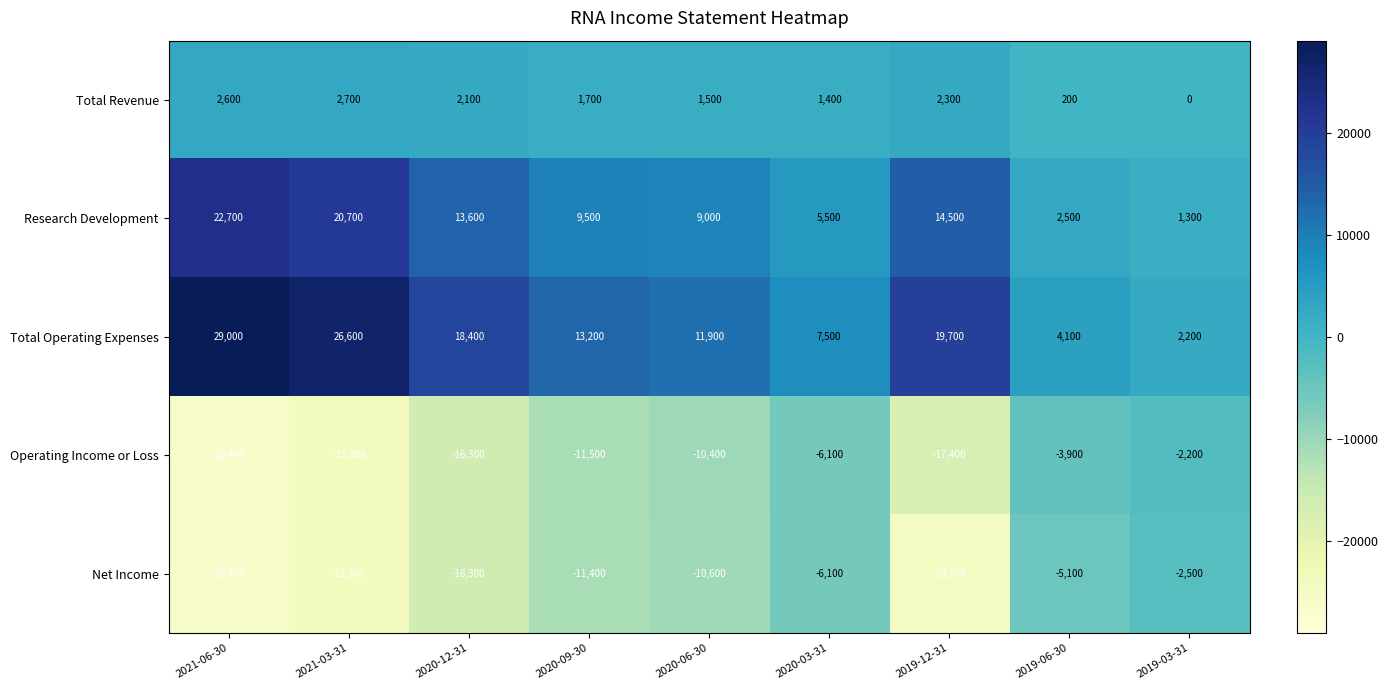

What is the sum of all Total Revenue values?

14500